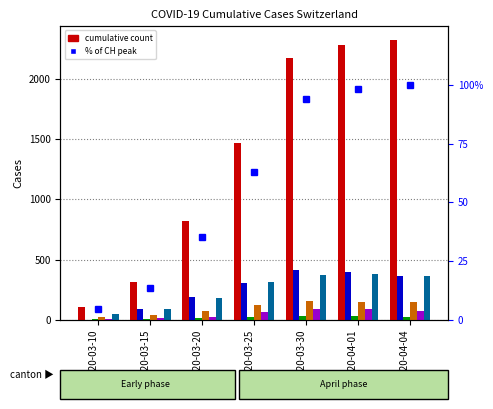

What is the label of the 7th bar from the right?

2020-03-10